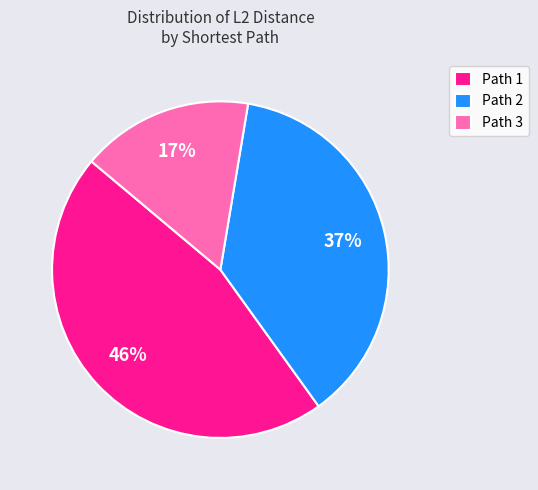

Rank the categories by value from lowest to highest.

Path 3, Path 2, Path 1